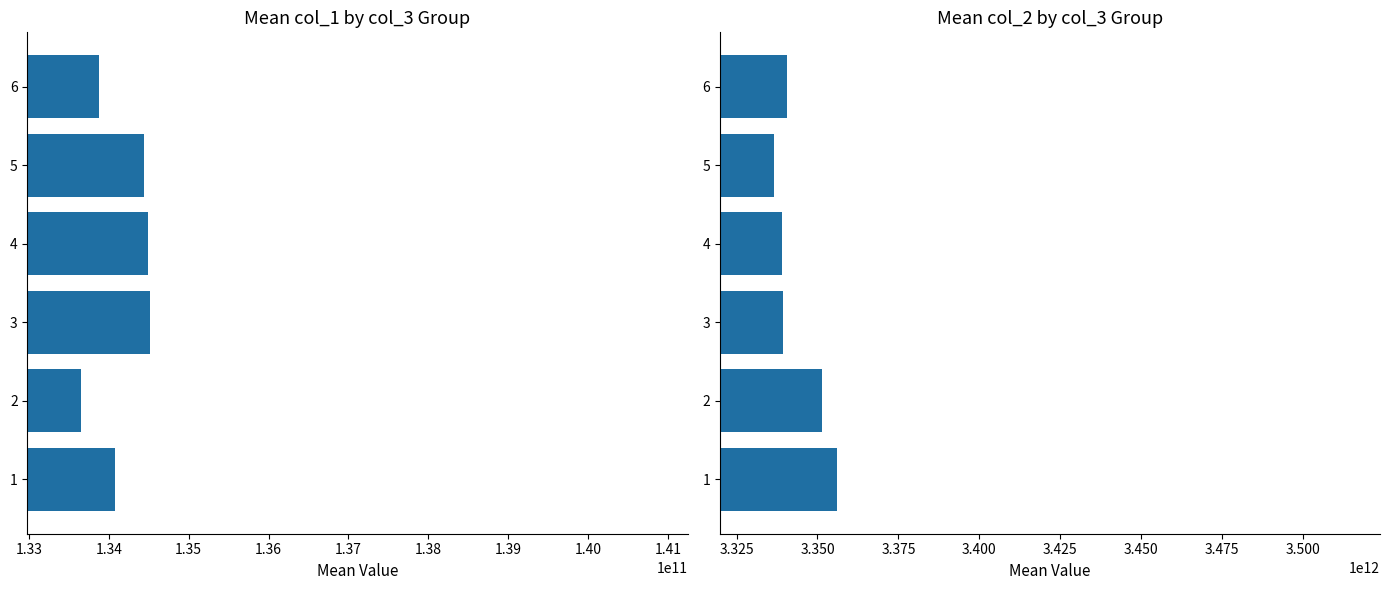

At how many categories does at least one series exceed 3254485736438?

6